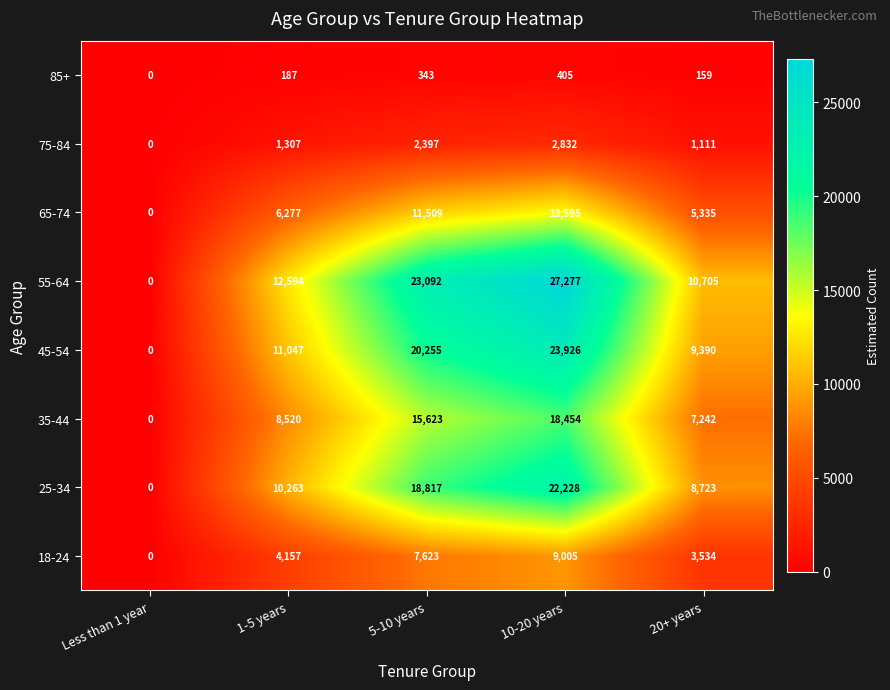

Which series has the largest total across all categories?

55-64